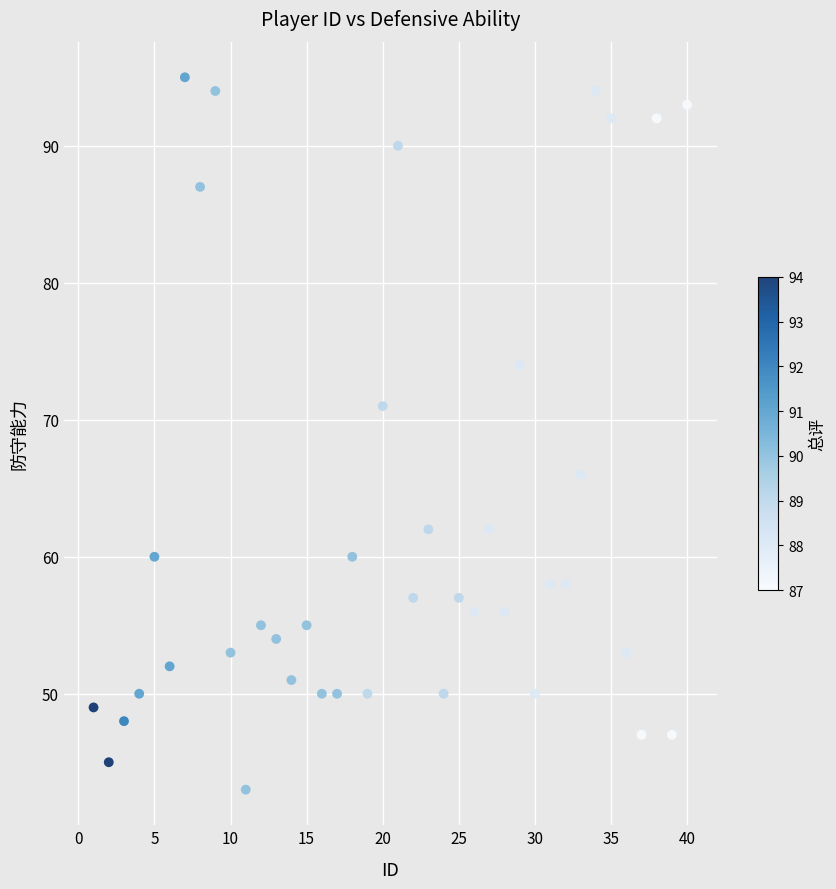

What is the range of X values (max minus min)?

39